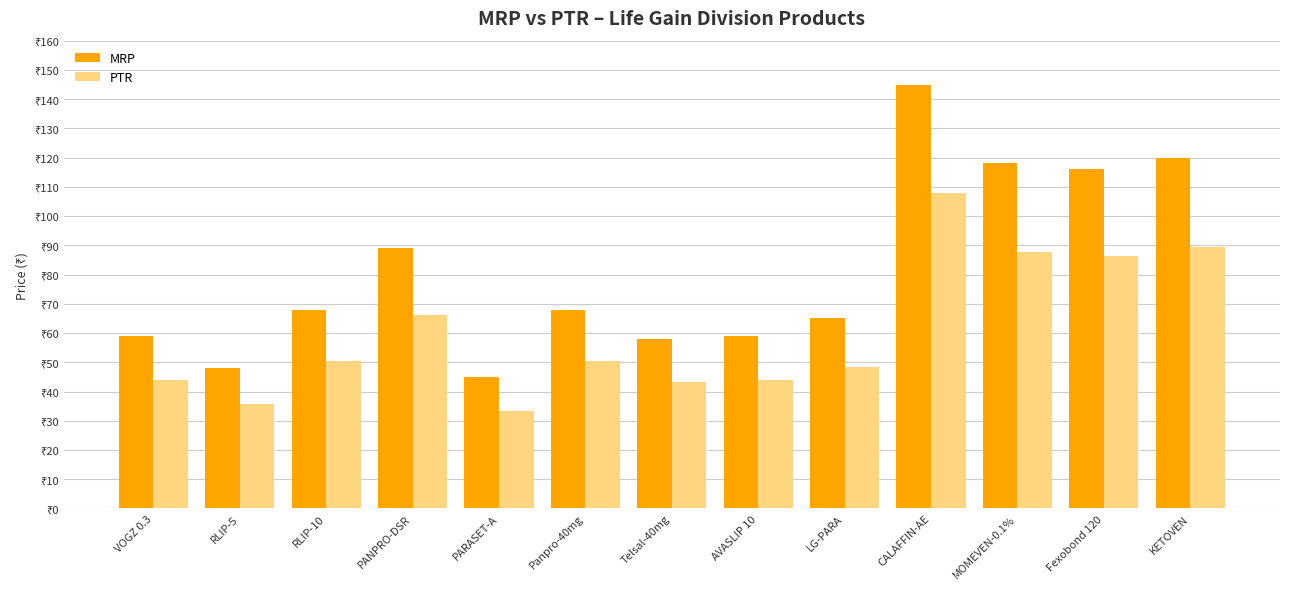

Between RLIP-5 and KETOVEN, which series saw the biggest shift?

MRP